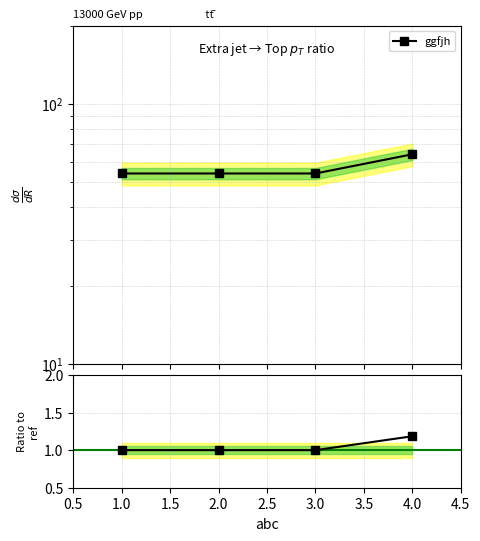

True or false: ggfjh and Ratio to ref cross at least once.

False